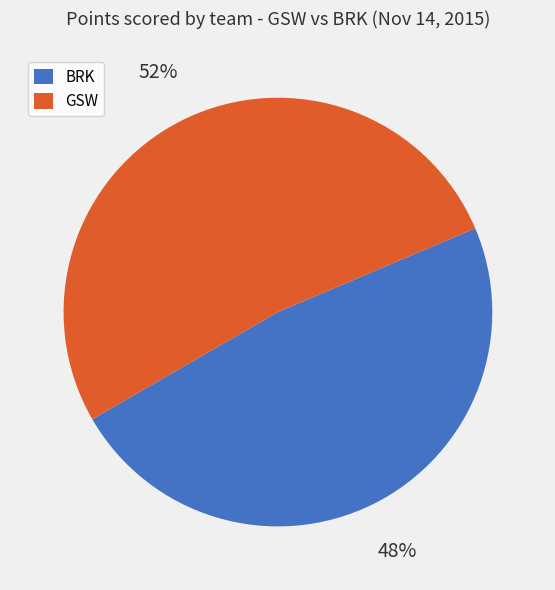

Is there any slice that represents more than half of the pie?

Yes